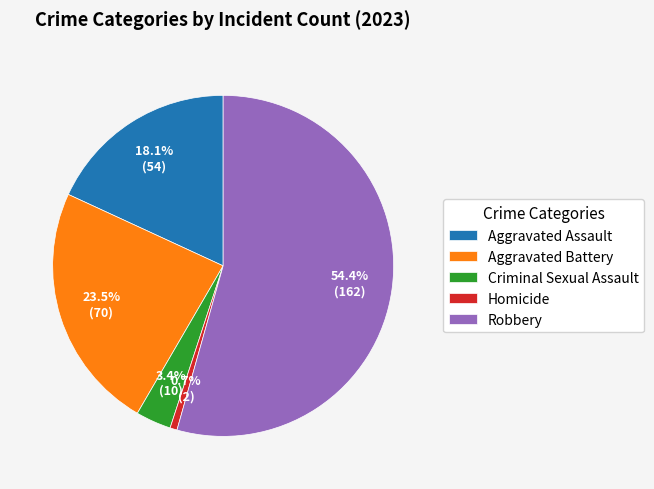

To the nearest percent, what portion does Aggravated Assault represent?

18%